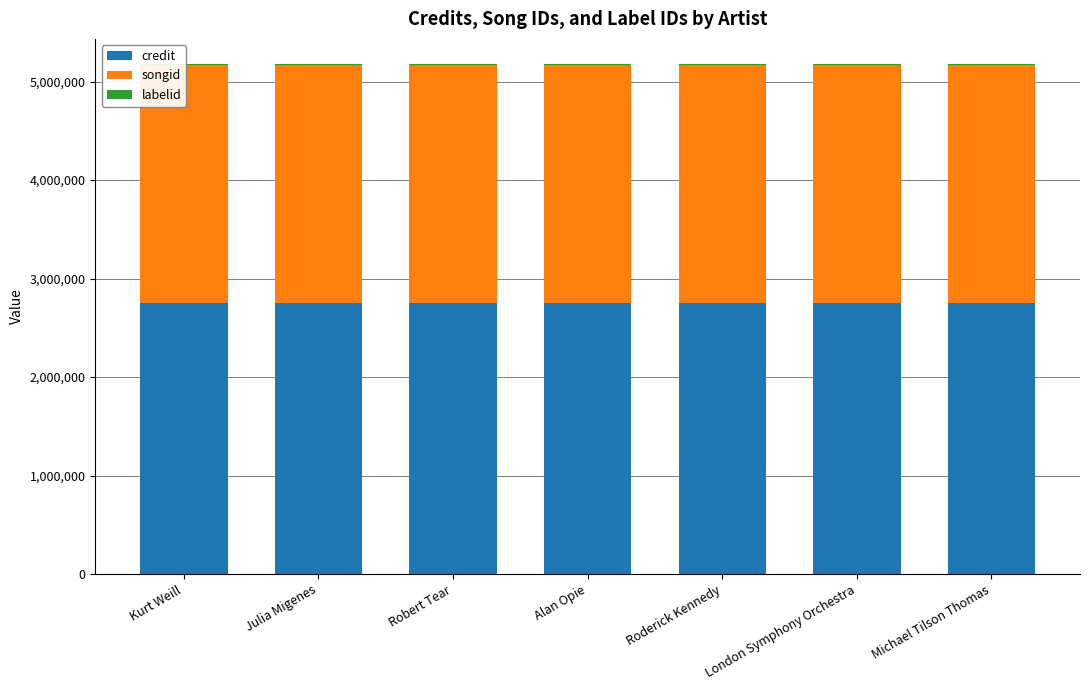

How many bars are there in total?

21